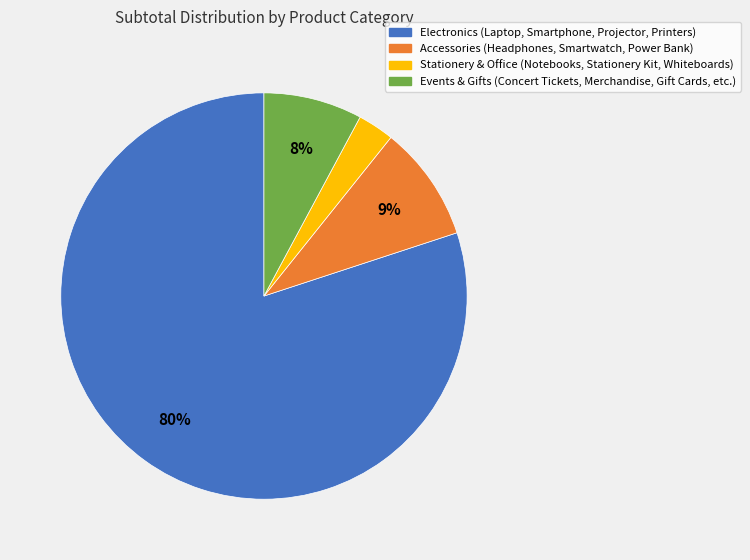

Is there any slice that represents more than half of the pie?

Yes